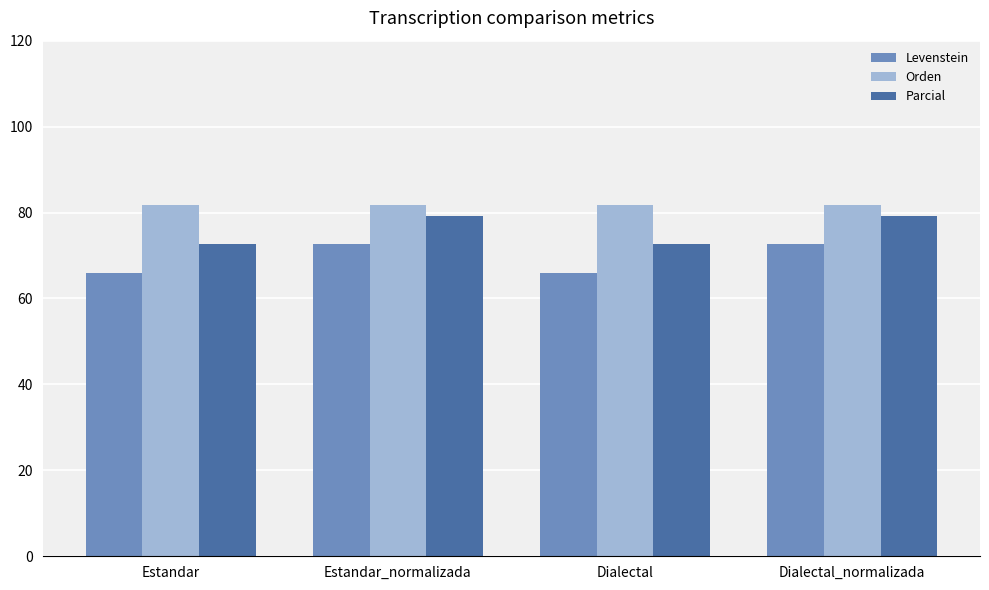

The value of Levenstein at Estandar is 115.8. True or false?

False